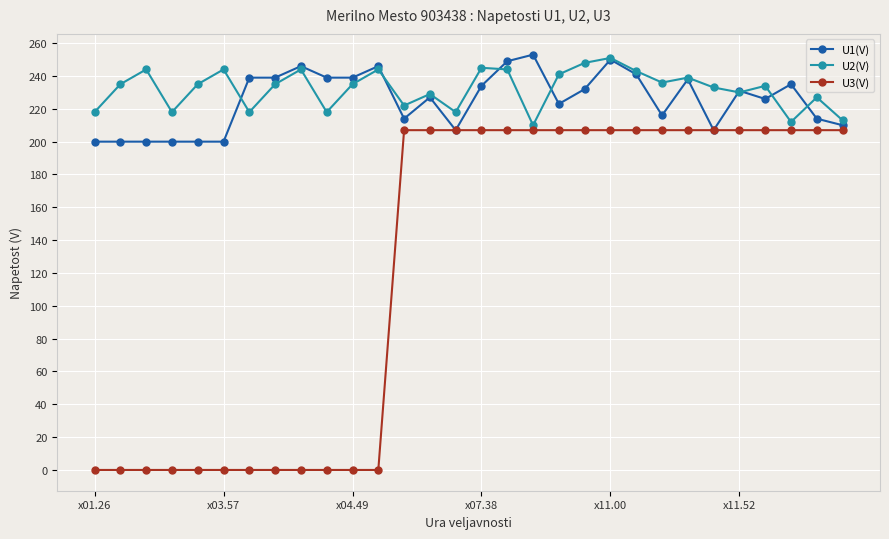

Which series has the largest range (max minus min)?

U3(V)